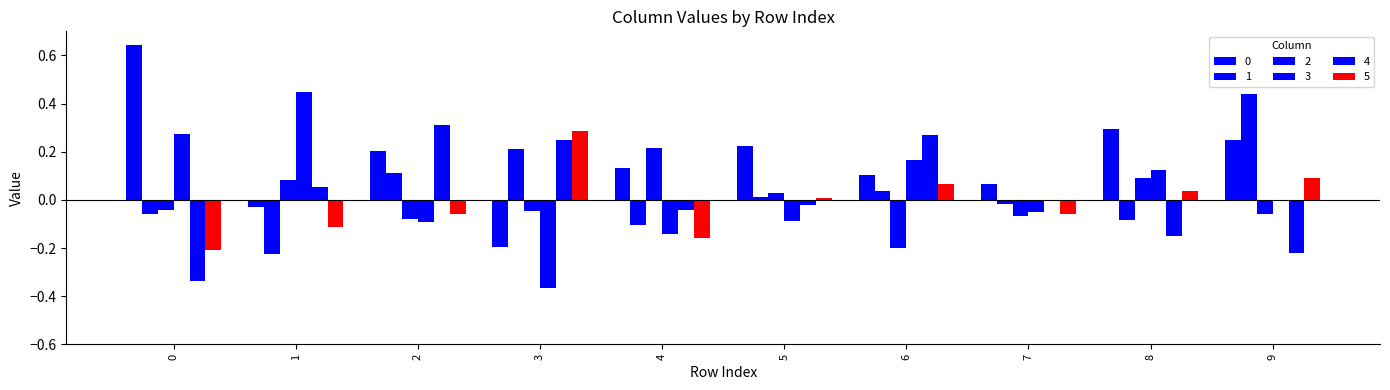

How many data points in 2 are above 0?

4